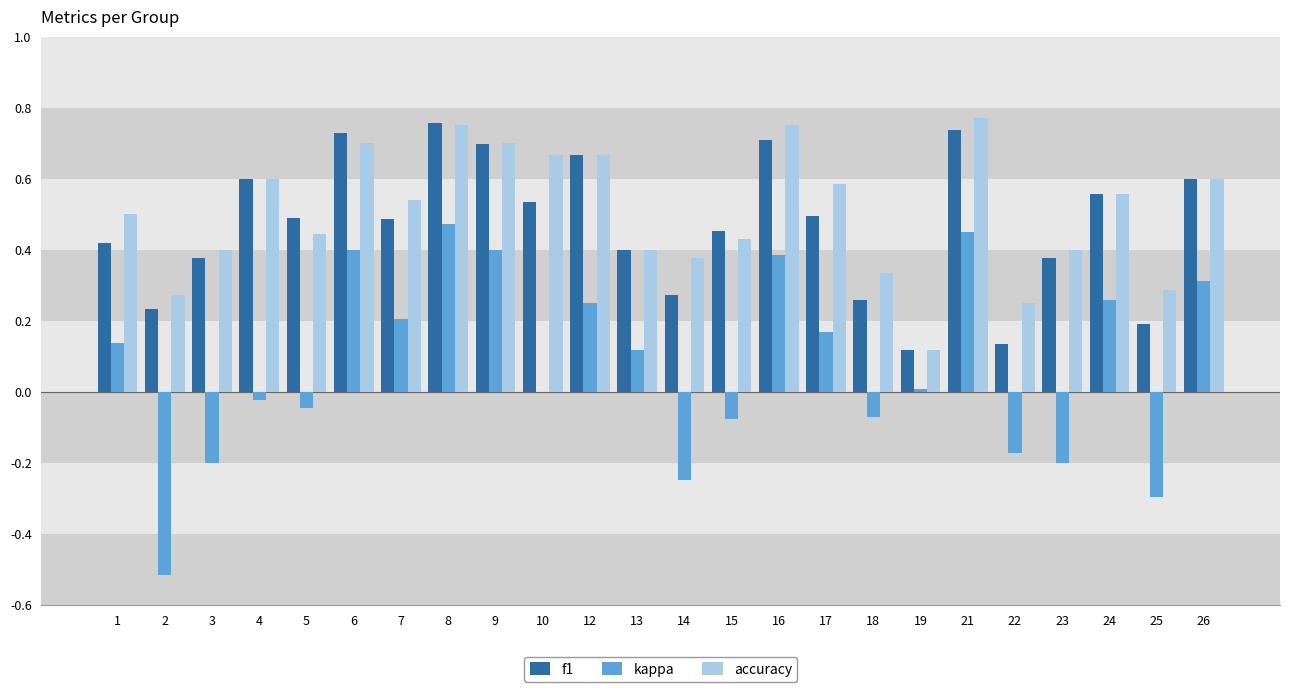

How many f1 values are between 0 and 1?

24